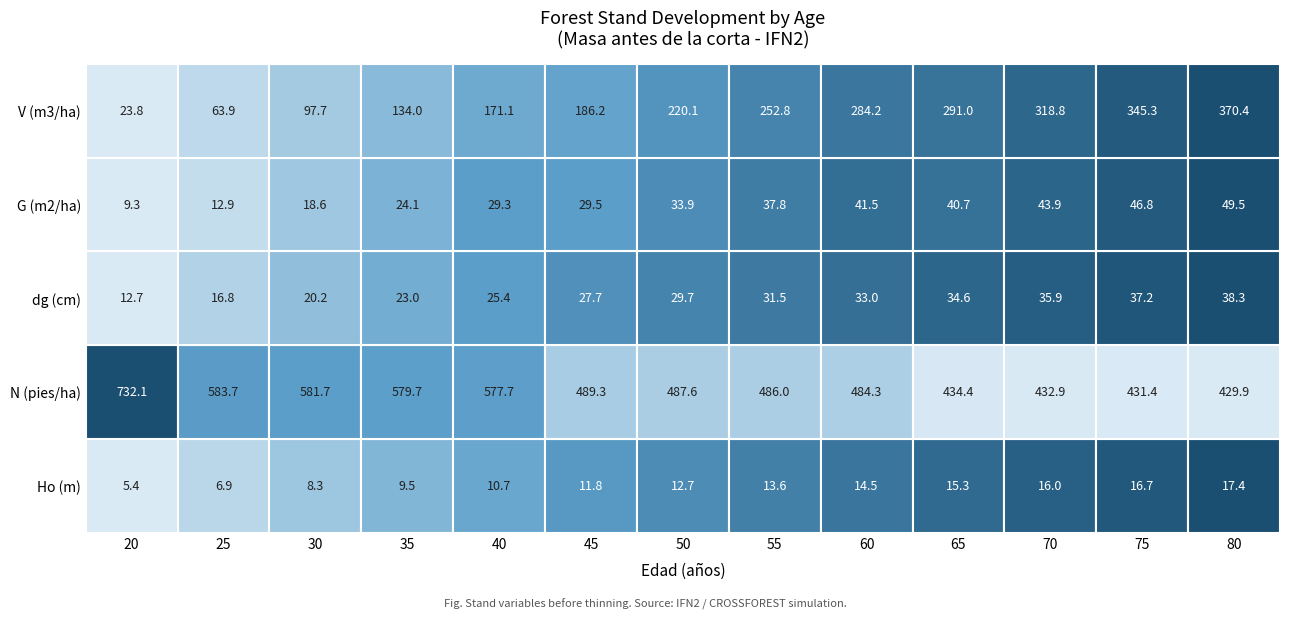

Which series has the largest total across all categories?

N (pies/ha)